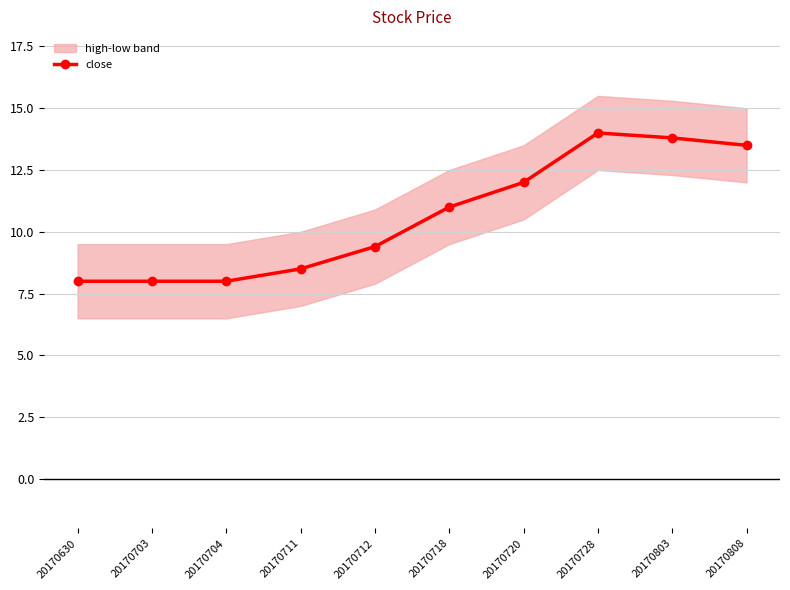

Rank the categories by value from lowest to highest.

20170630, 20170703, 20170704, 20170711, 20170712, 20170718, 20170720, 20170808, 20170803, 20170728